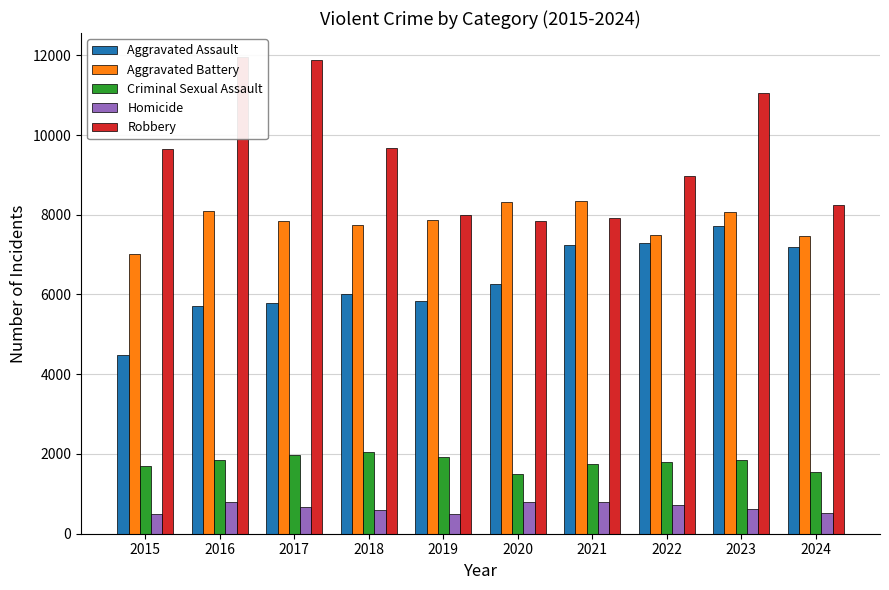

Between 2021 and 2019, which is larger?

2021